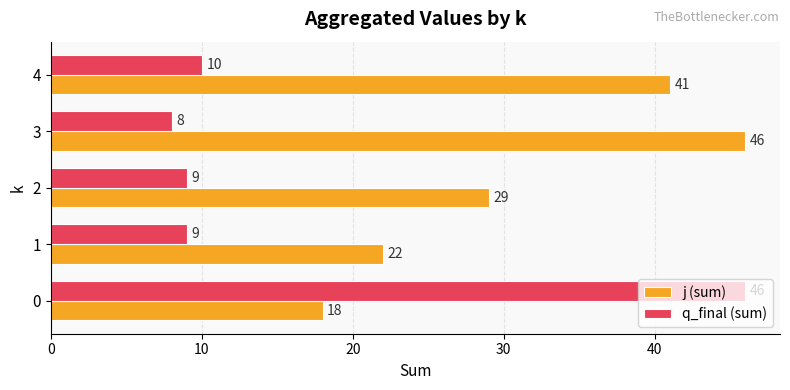

What is the smallest value displayed?

8